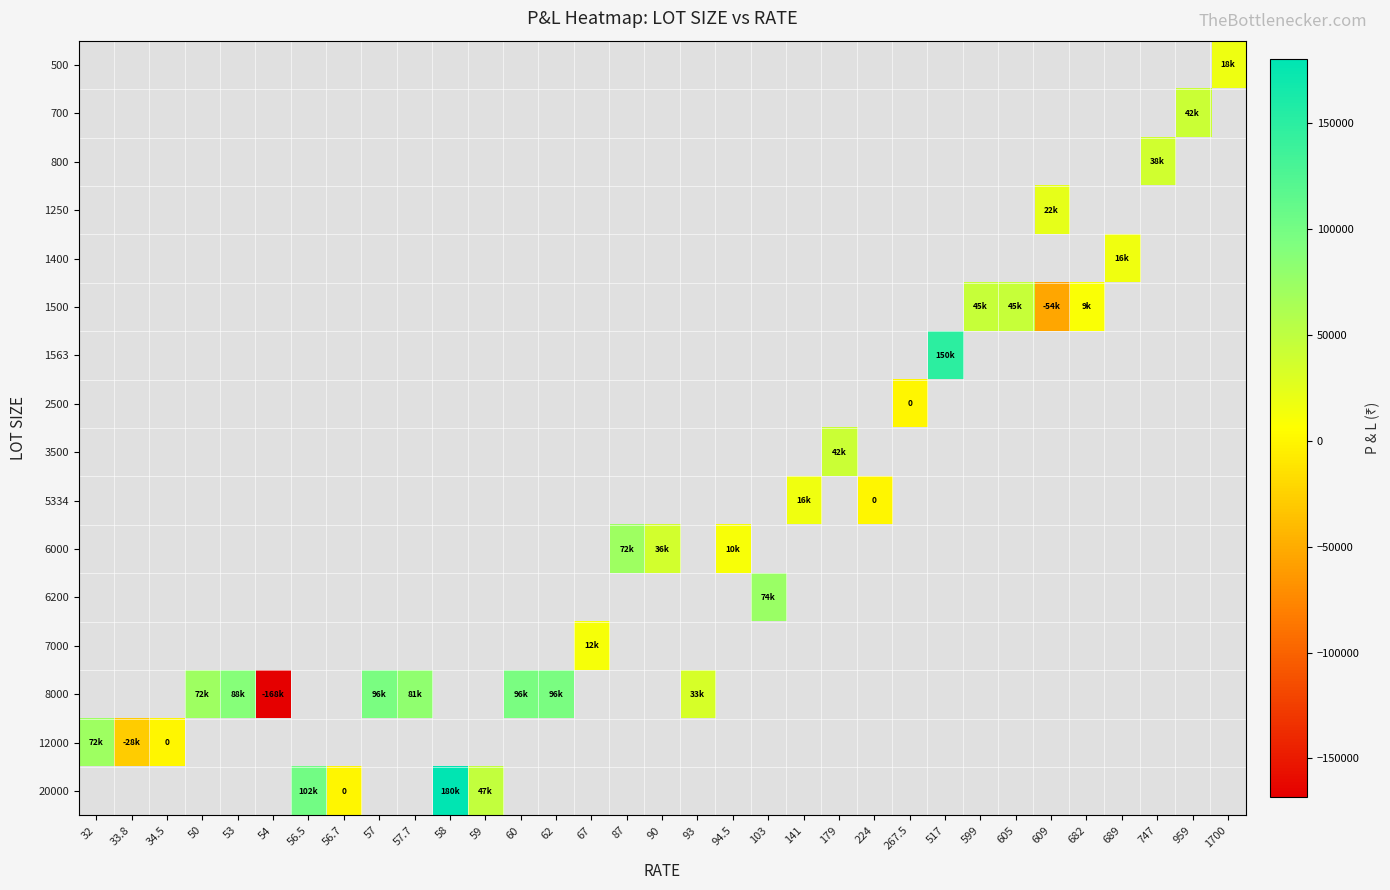

Is the value of 2500 at 62 greater than the value of 700 at 747?

No